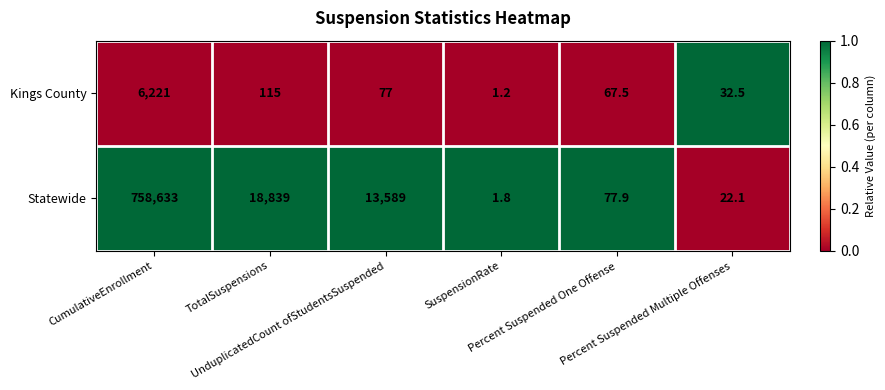

What is the difference between the second highest and second lowest values in the Kings County series?

82.5